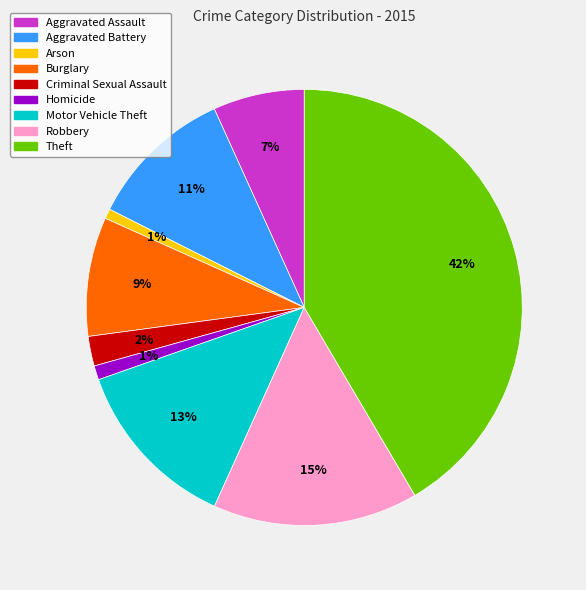

Between Aggravated Battery and Arson, which is larger?

Aggravated Battery